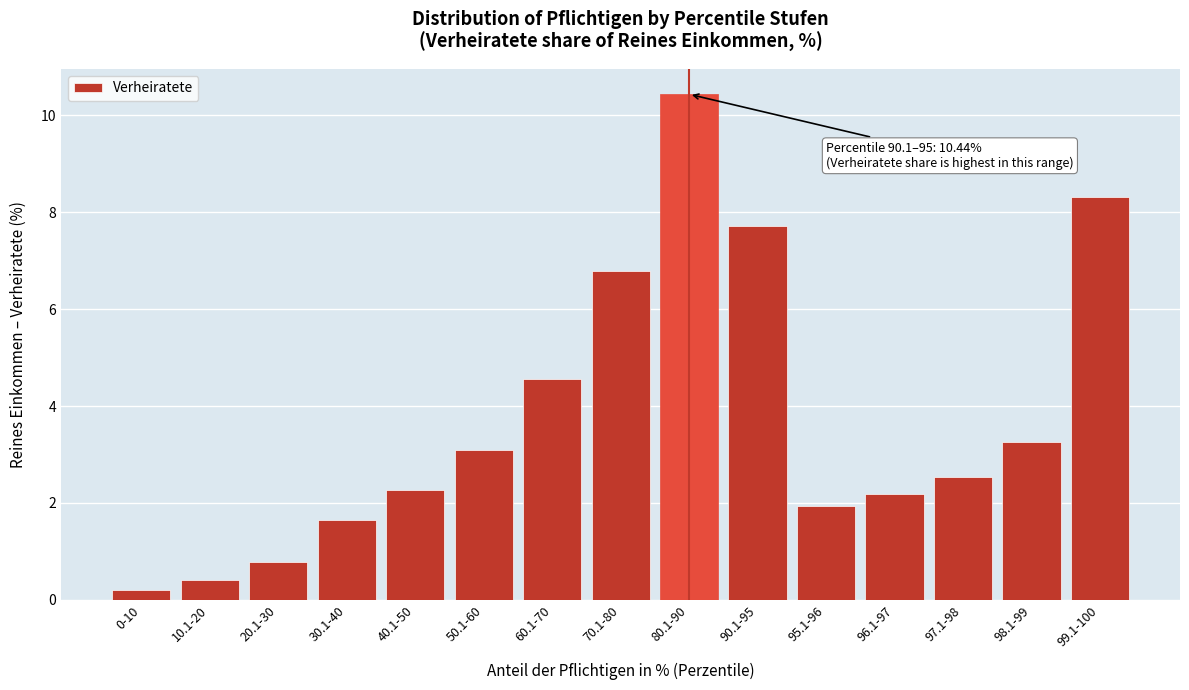

Reading right to left, extract all data points from this chart.

99.1-100=8.3	98.1-99=3.3	97.1-98=2.5	96.1-97=2.2	95.1-96=1.9	90.1-95=7.7	80.1-90=10.4	70.1-80=6.8	60.1-70=4.6	50.1-60=3.1	40.1-50=2.3	30.1-40=1.6	20.1-30=0.8	10.1-20=0.4	0-10=0.2